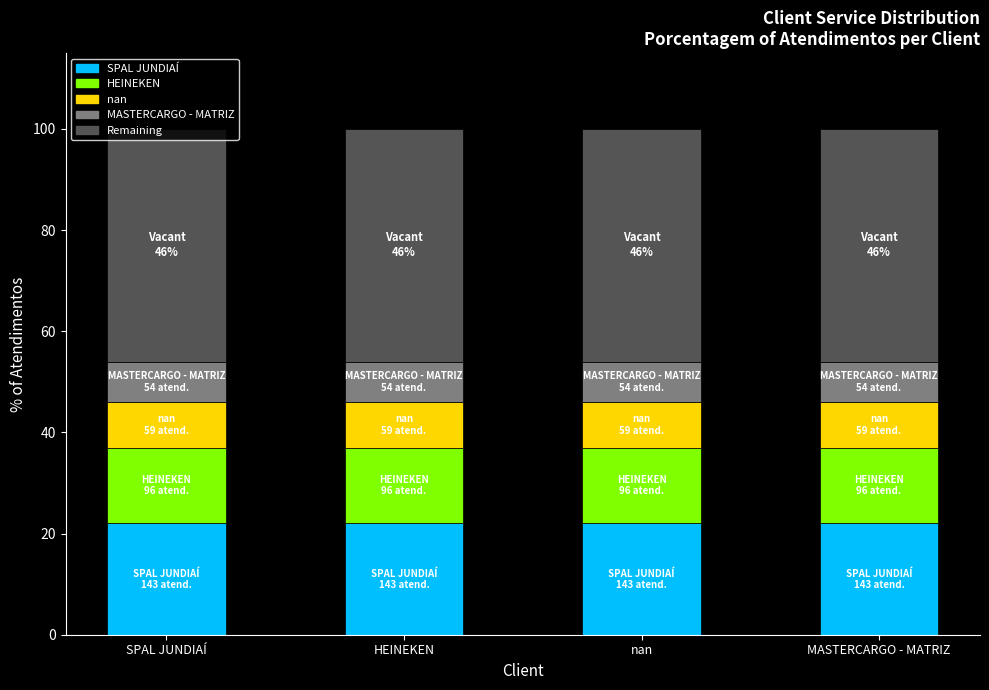

Are the bars horizontal?

No